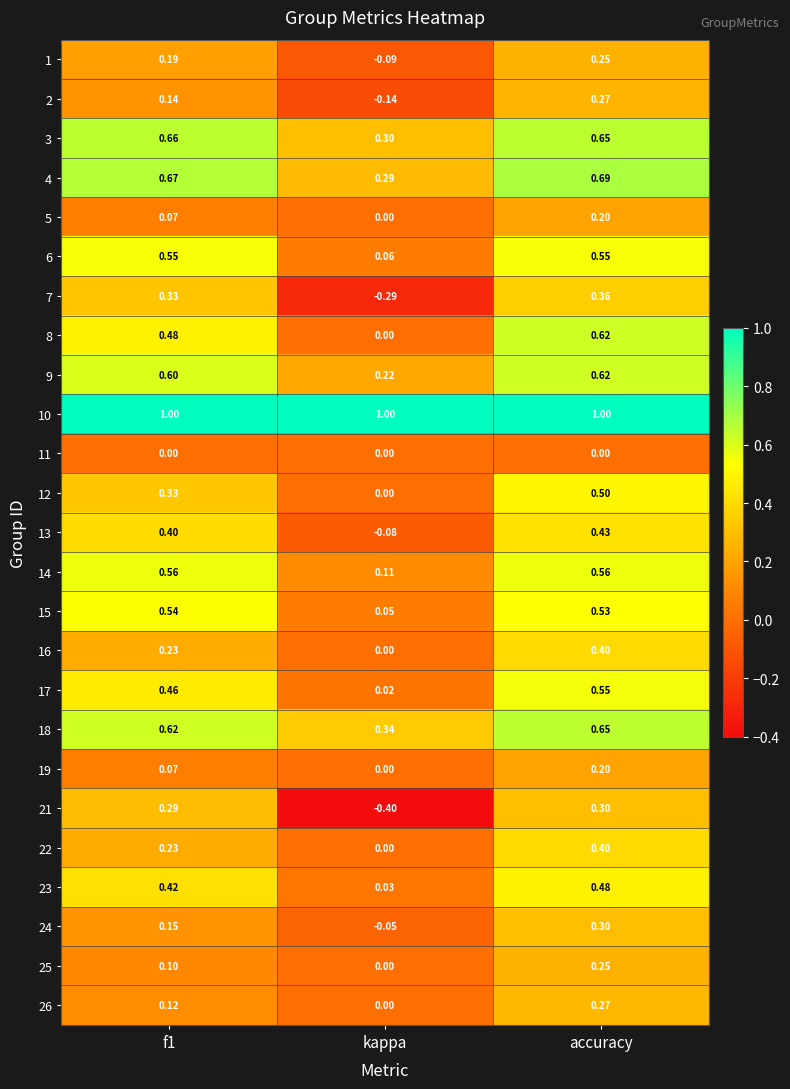

At how many categories does at least one series exceed 0?

3